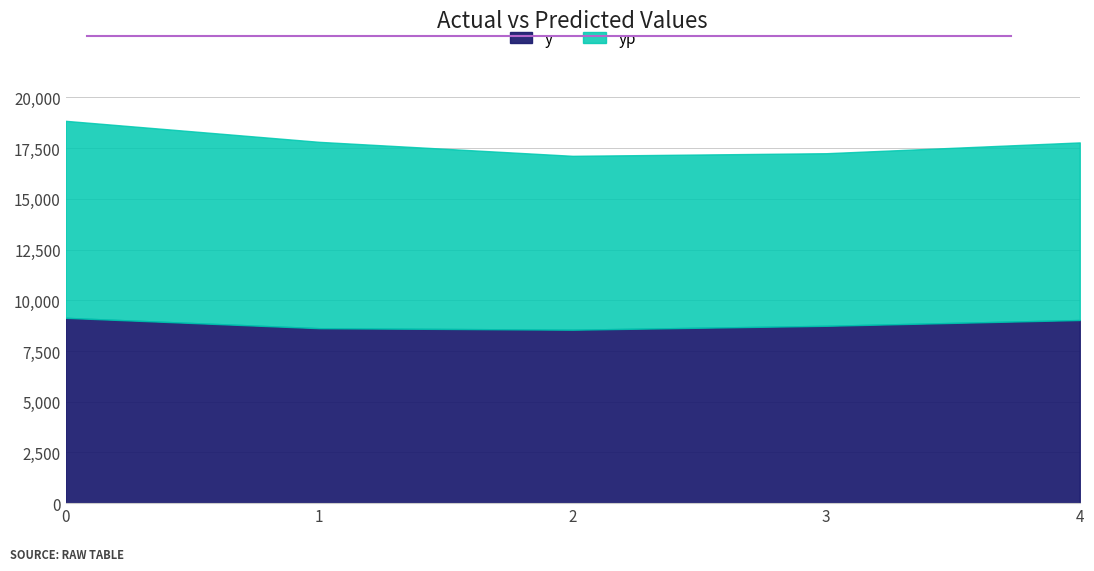

Which series changed the most between 2 and 3?

y